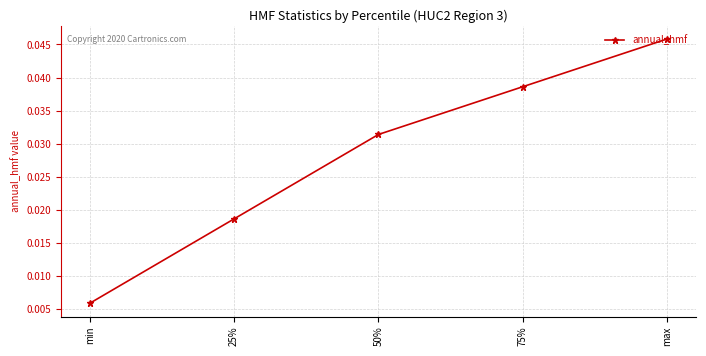

Rank the categories by value from highest to lowest.

max, 75%, 50%, 25%, min